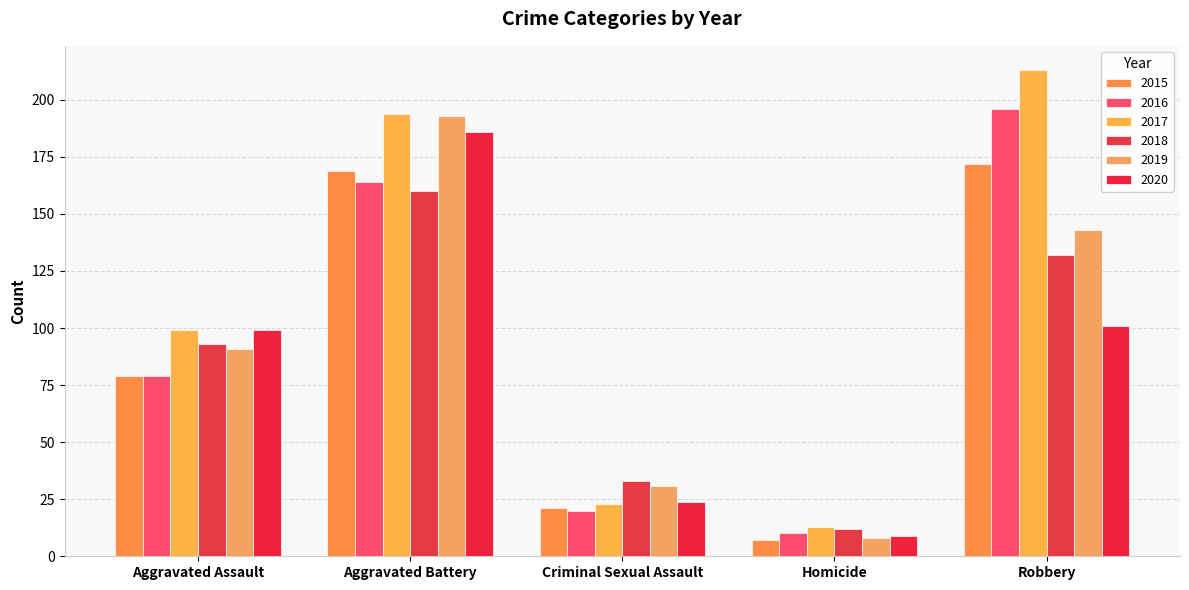

Rank the series at Aggravated Battery from highest to lowest value.

2017, 2019, 2020, 2015, 2016, 2018